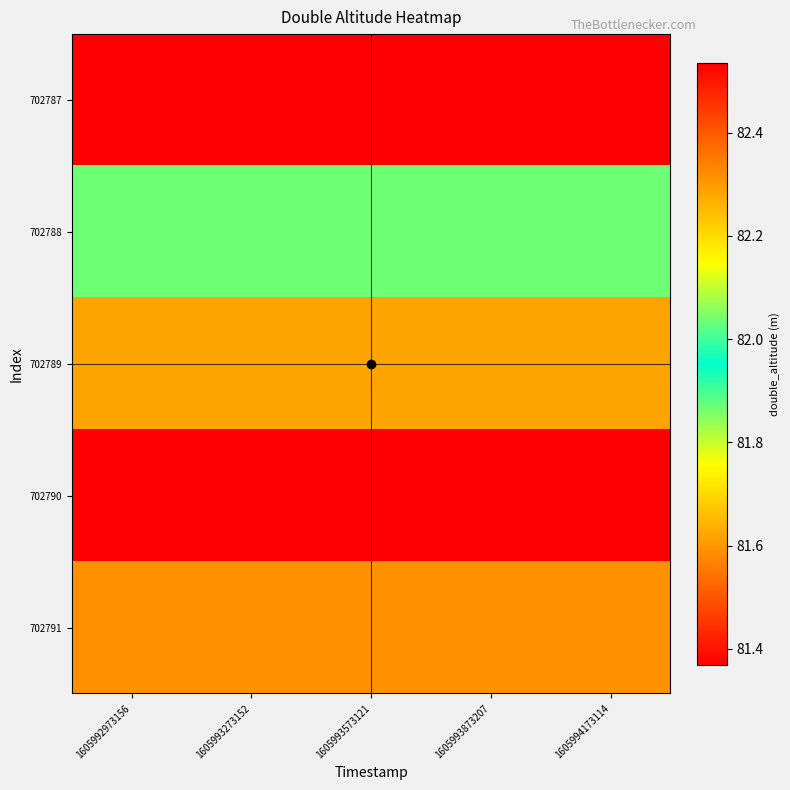

Reading left to right, transcribe all the data shown in this chart.

702787: 1605992973156=81.4	1605993273152=81.4	1605993573121=81.4	1605993873207=81.4	1605994173114=81.4
702788: 1605992973156=81.9	1605993273152=81.9	1605993573121=81.9	1605993873207=81.9	1605994173114=81.9
702789: 1605992973156=81.6	1605993273152=81.6	1605993573121=81.6	1605993873207=81.6	1605994173114=81.6
702790: 1605992973156=82.5	1605993273152=82.5	1605993573121=82.5	1605993873207=82.5	1605994173114=82.5
702791: 1605992973156=81.6	1605993273152=81.6	1605993573121=81.6	1605993873207=81.6	1605994173114=81.6